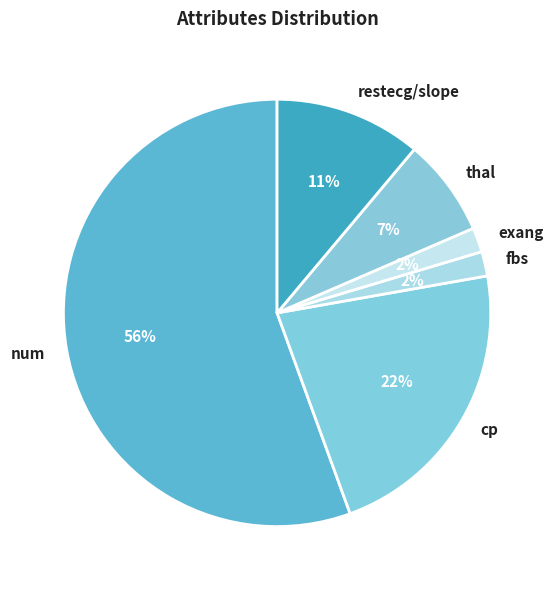

The cp slice represents 22% of the pie. True or false?

True